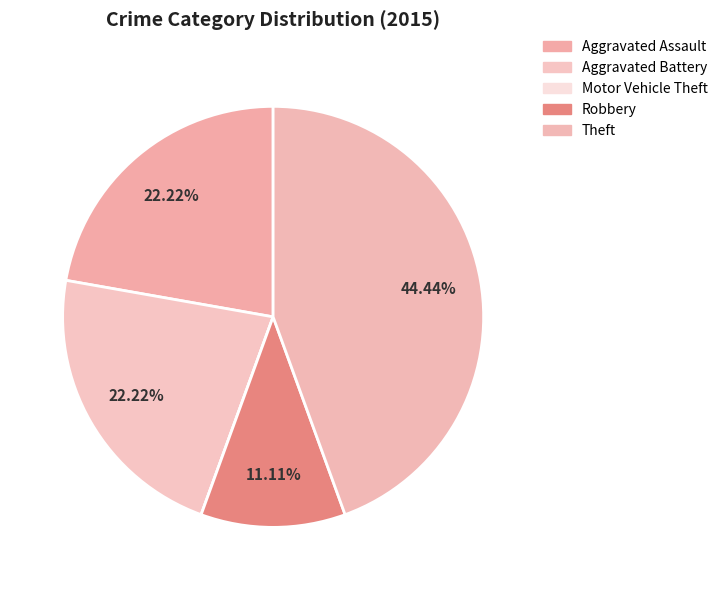

What is the ratio of the value at Aggravated Battery to the value at Aggravated Assault?

1.0